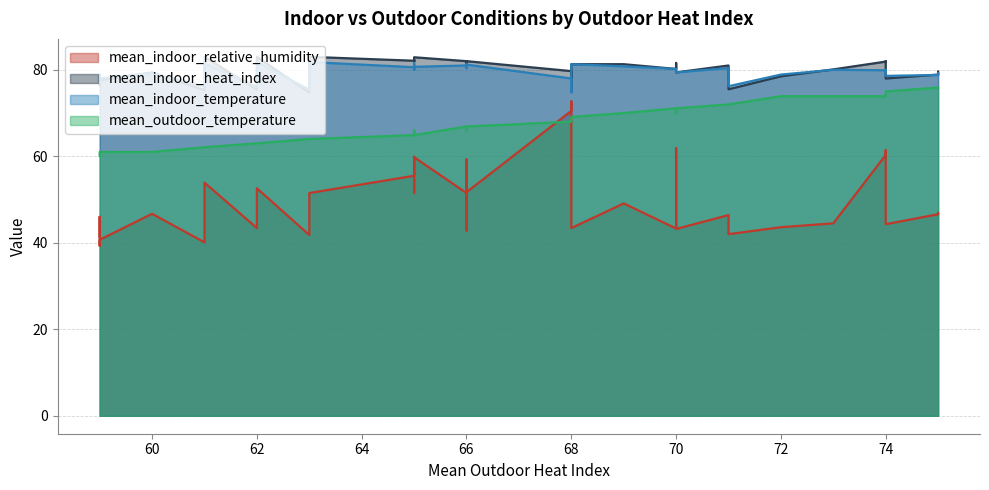

Which series changed the most between 10 and 19?

mean_indoor_relative_humidity